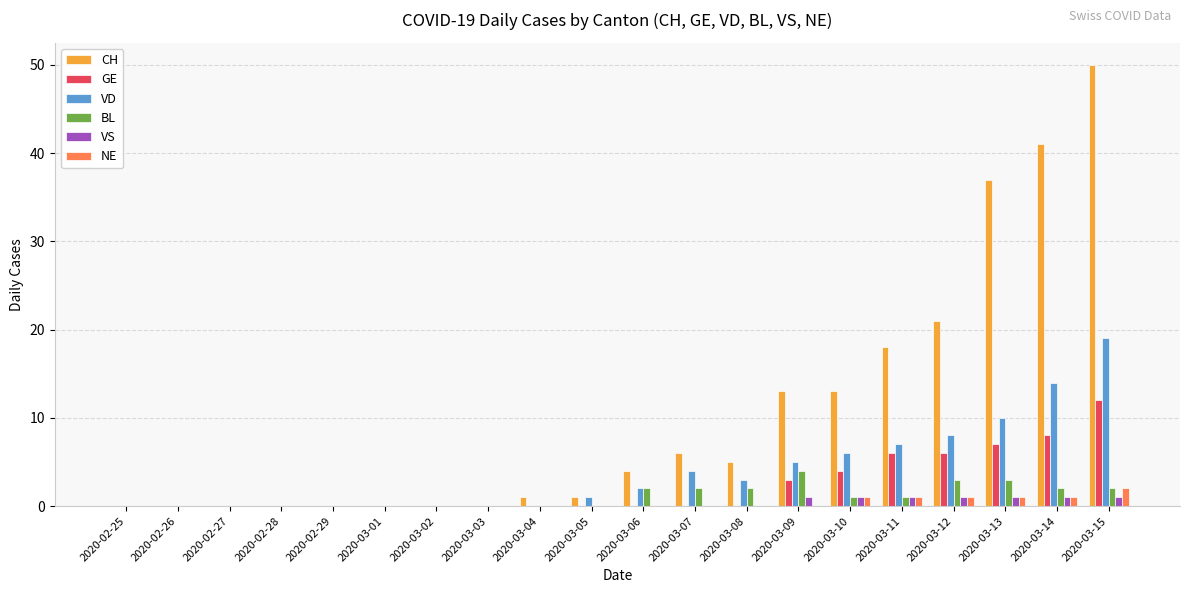

True or false: VD has a value of 0 at 2020-03-02.

True